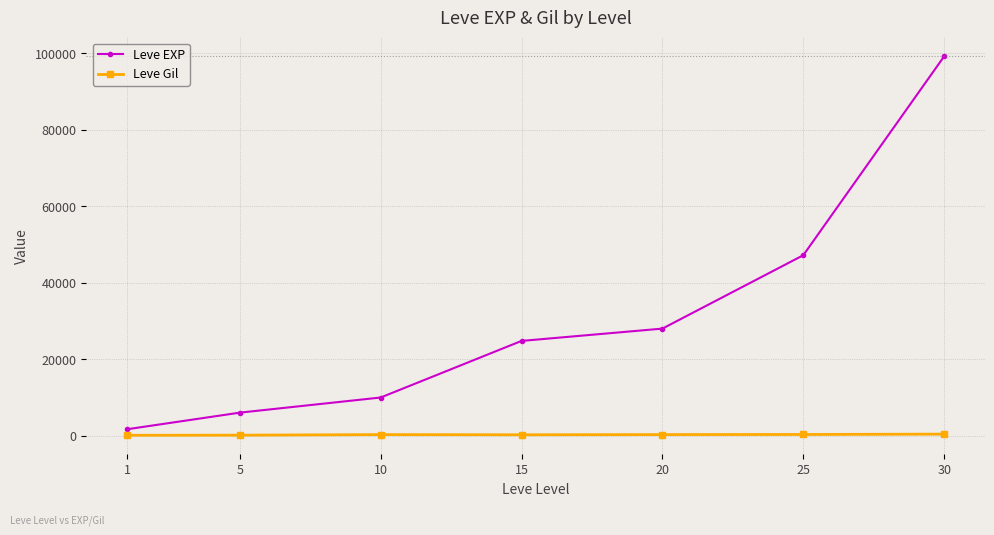

Where is Leve EXP nearest to the value 50455?

25